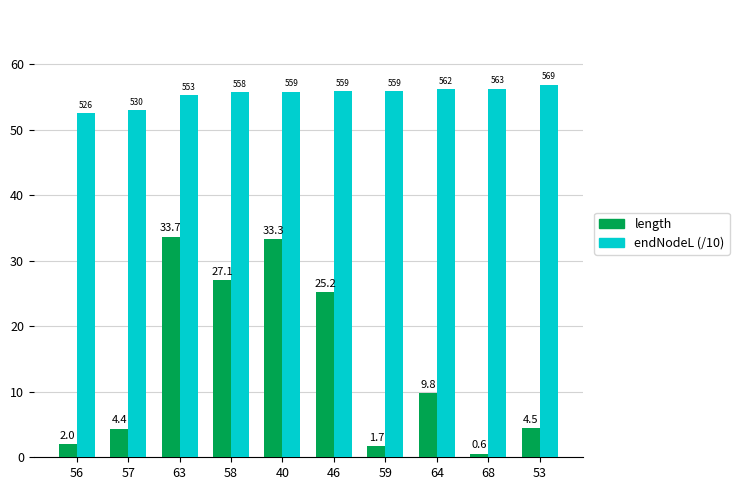

How many values in the endNodeL (/10) series exceed 55?

8